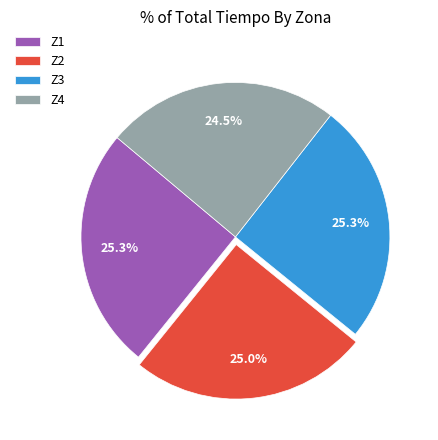

Does any single category account for the majority?

No